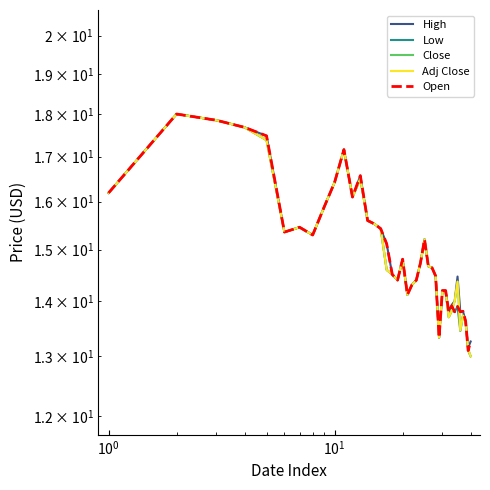

The value of High at $\mathdefault{10^{-1}}$ is 31.2. True or false?

False